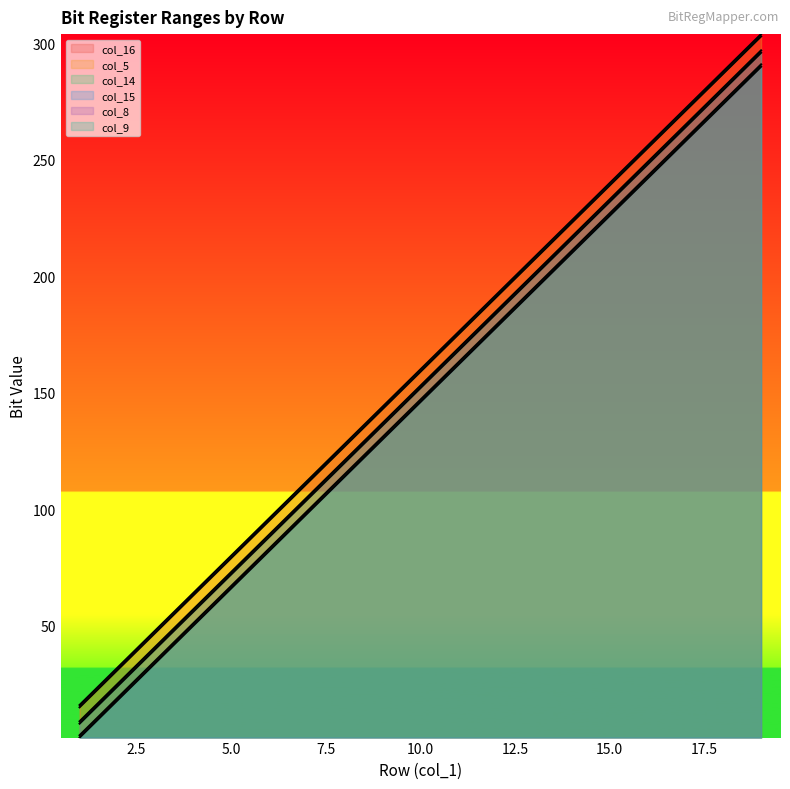

At which category is the sum across all series the highest?

19